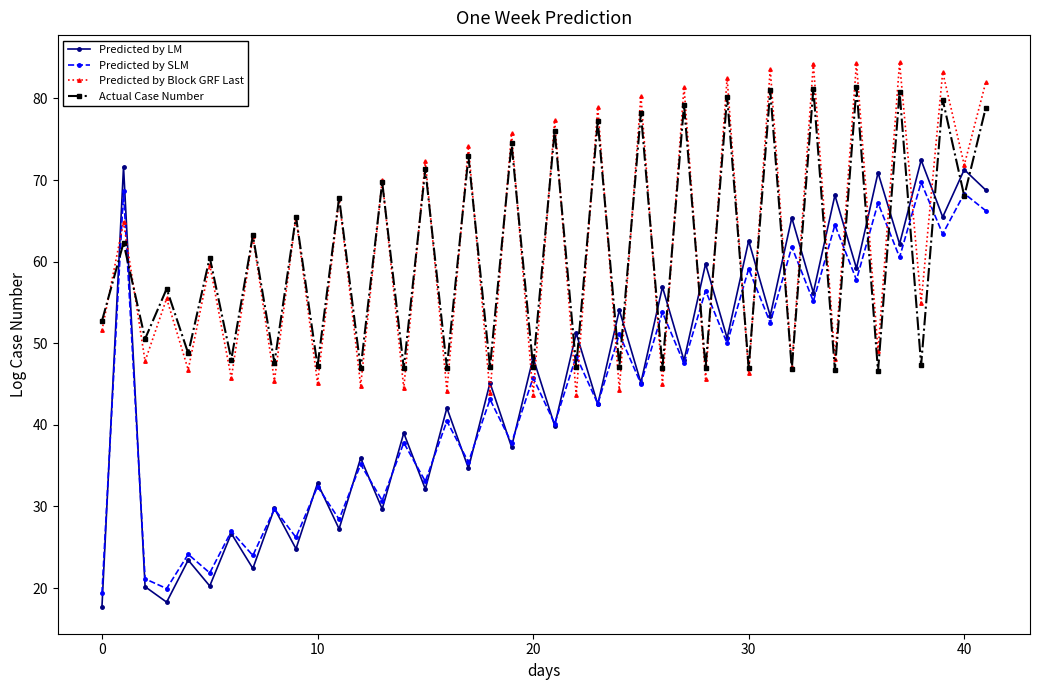

What is the lowest value of the Predicted by LM series?

17.7